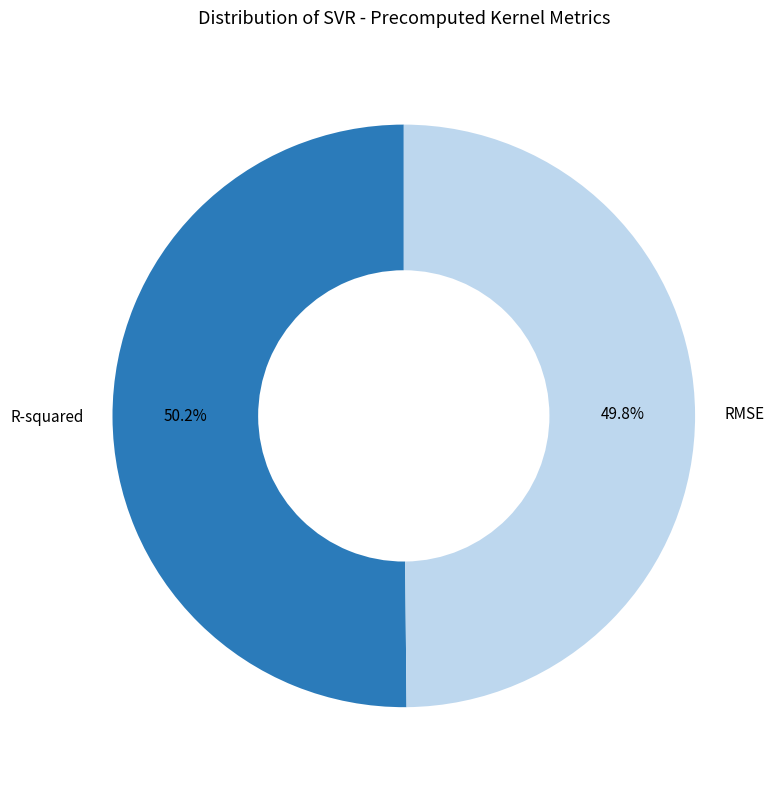

Is there any slice that represents more than half of the pie?

Yes